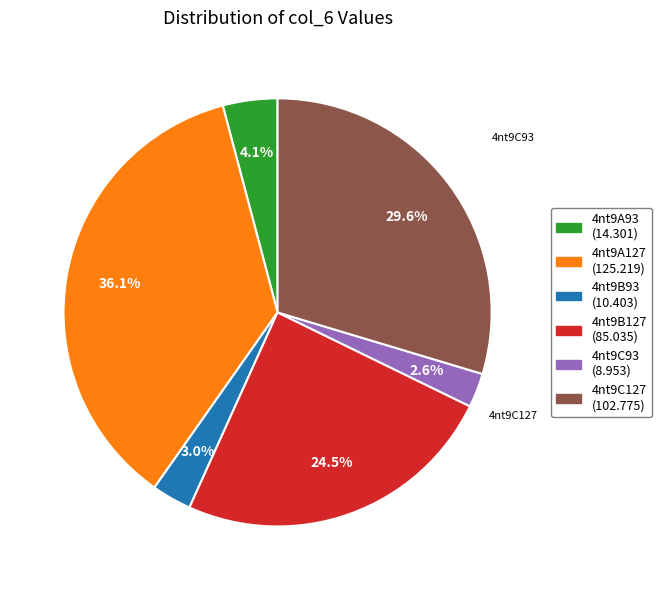

Which category has the biggest portion of the pie?

4nt9A127